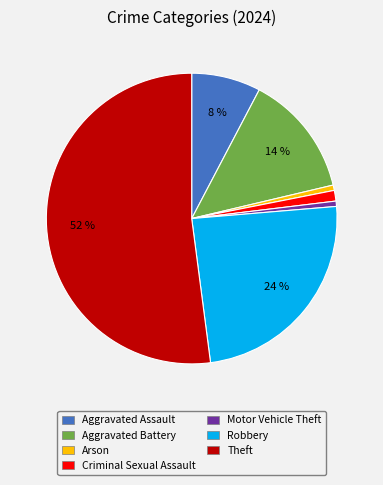

The Theft slice represents 62% of the pie. True or false?

False